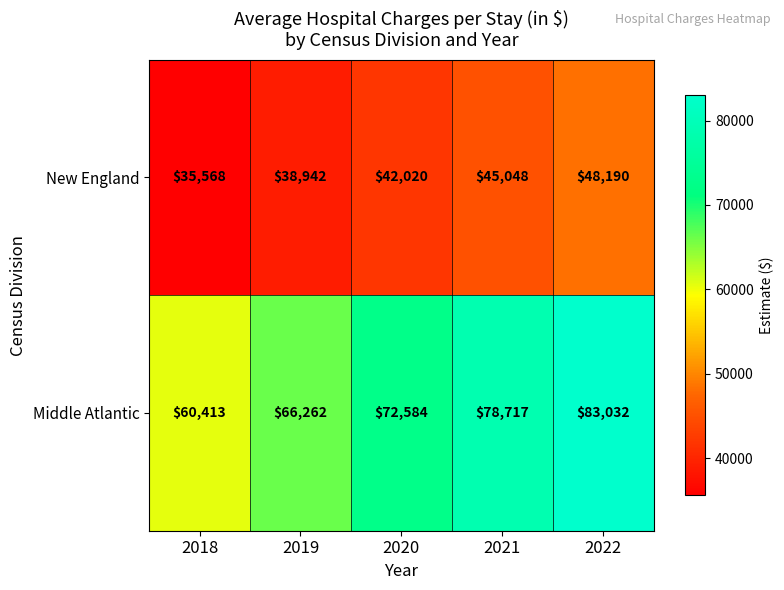

Reading left to right, list all the values displayed in this chart.

New England: 35568	38942	42020	45048	48190
Middle Atlantic: 60413	66262	72584	78717	83032